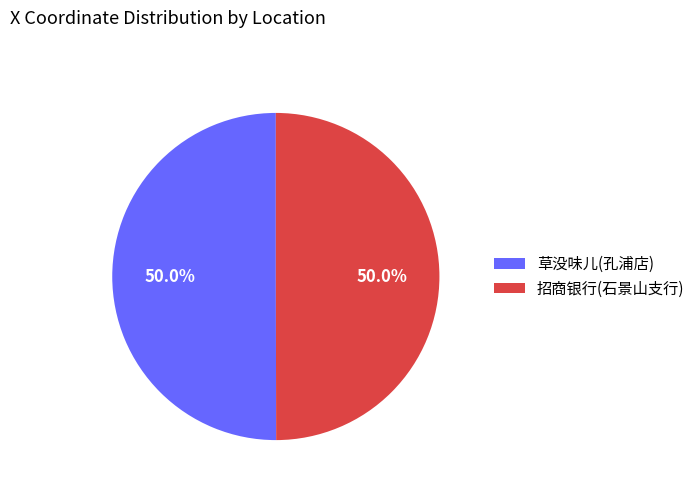

How many segments does this pie chart have?

2